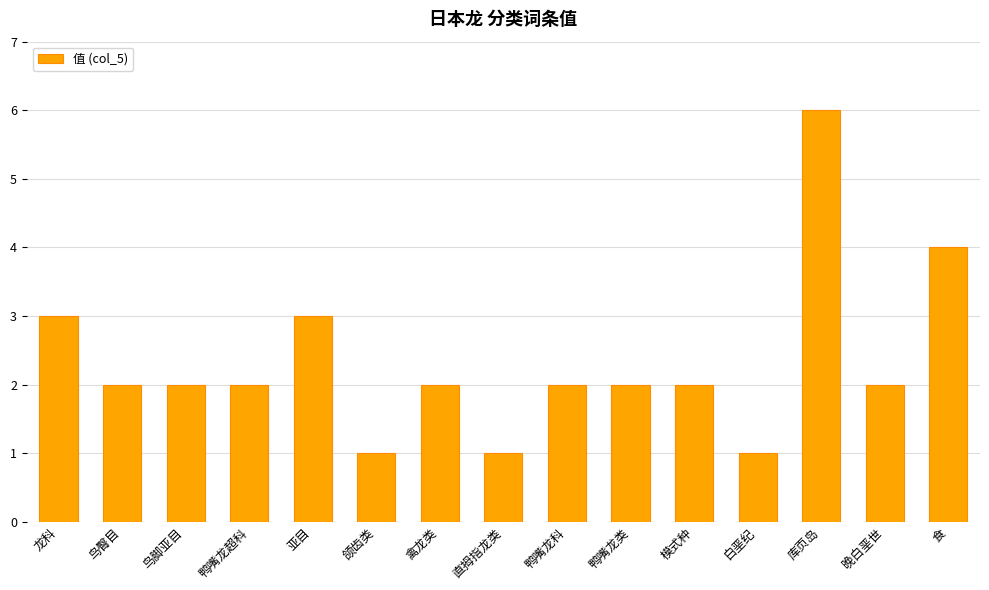

How many series are shown in this chart?

1